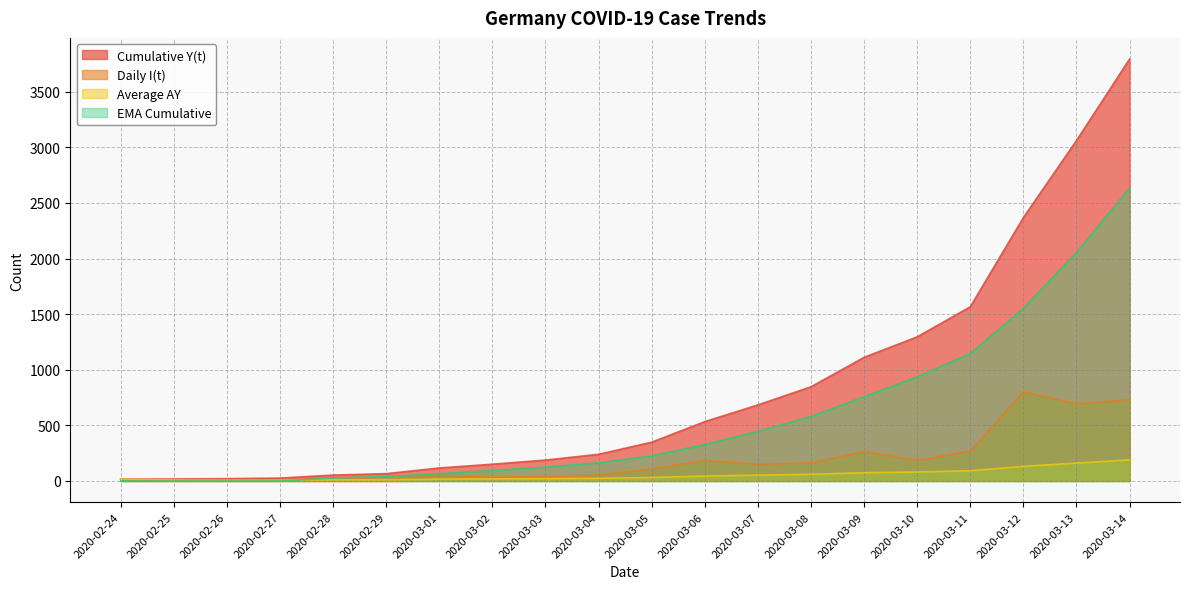

Reading left to right, extract all data points from this chart.

Cumulative Y(t): 2020-02-24=16.0	2020-02-25=18.0	2020-02-26=21.0	2020-02-27=26.0	2020-02-28=53.0	2020-02-29=66.0	2020-03-01=117.0	2020-03-02=151.0	2020-03-03=188.0	2020-03-04=240.0	2020-03-05=349.0	2020-03-06=534.0	2020-03-07=684.0	2020-03-08=847.0	2020-03-09=1112.0	2020-03-10=1296.0	2020-03-11=1567.0	2020-03-12=2369.0	2020-03-13=3062.0	2020-03-14=3795.0
Daily I(t): 2020-02-24=16.0	2020-02-25=2.0	2020-02-26=3.0	2020-02-27=5.0	2020-02-28=27.0	2020-02-29=13.0	2020-03-01=51.0	2020-03-02=34.0	2020-03-03=37.0	2020-03-04=52.0	2020-03-05=109.0	2020-03-06=185.0	2020-03-07=150.0	2020-03-08=163.0	2020-03-09=265.0	2020-03-10=184.0	2020-03-11=271.0	2020-03-12=802.0	2020-03-13=693.0	2020-03-14=733.0
Average AY: 2020-02-24=16.0	2020-02-25=9.0	2020-02-26=7.0	2020-02-27=6.5	2020-02-28=10.6	2020-02-29=11.0	2020-03-01=16.7	2020-03-02=18.9	2020-03-03=20.9	2020-03-04=24.0	2020-03-05=31.7	2020-03-06=44.5	2020-03-07=52.6	2020-03-08=60.5	2020-03-09=74.1	2020-03-10=81.0	2020-03-11=92.2	2020-03-12=131.6	2020-03-13=161.2	2020-03-14=189.8
EMA Cumulative: 2020-02-24=0.0	2020-02-25=0.0	2020-02-26=0.0	2020-02-27=0.0	2020-02-28=26.8	2020-02-29=39.9	2020-03-01=65.6	2020-03-02=94.1	2020-03-03=125.4	2020-03-04=163.6	2020-03-05=225.4	2020-03-06=328.3	2020-03-07=446.8	2020-03-08=580.2	2020-03-09=757.5	2020-03-10=937.0	2020-03-11=1147.0	2020-03-12=1554.3	2020-03-13=2056.9	2020-03-14=2636.3